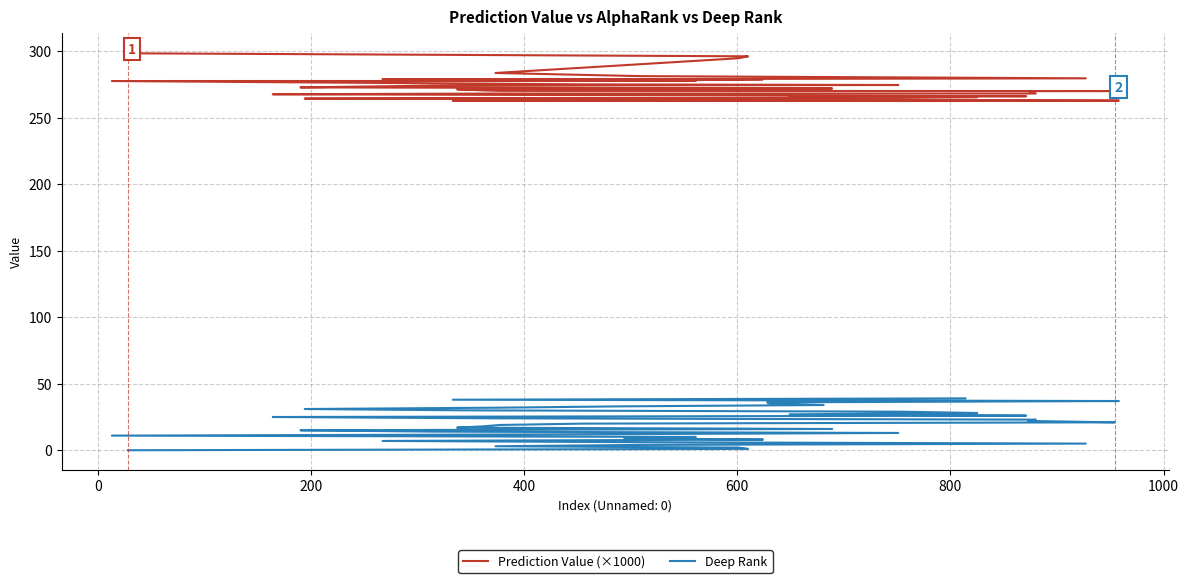

Rank the series by their average value, from highest to lowest.

Prediction Value (×1000), Deep Rank